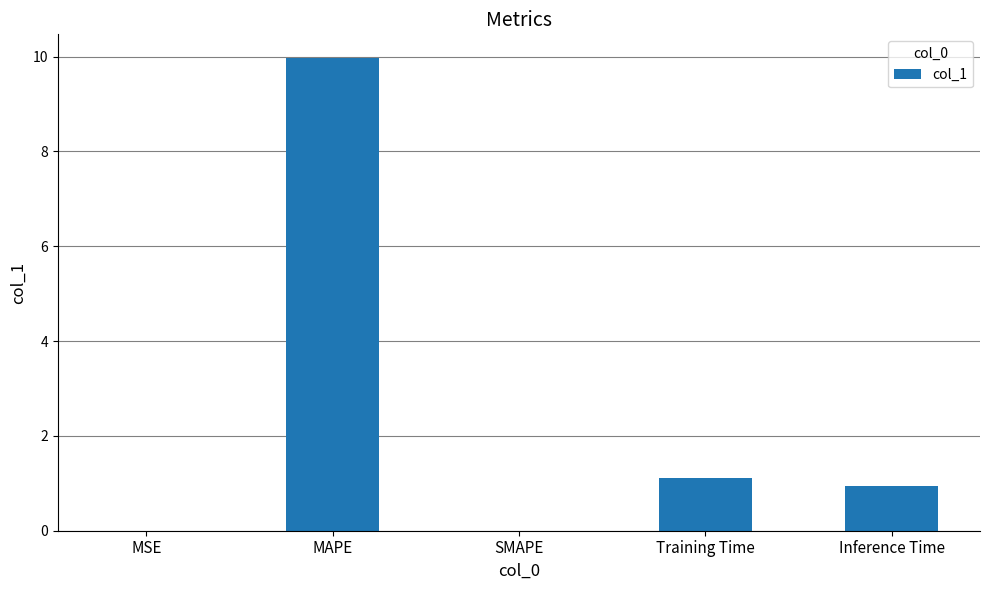

Are the bars horizontal?

No